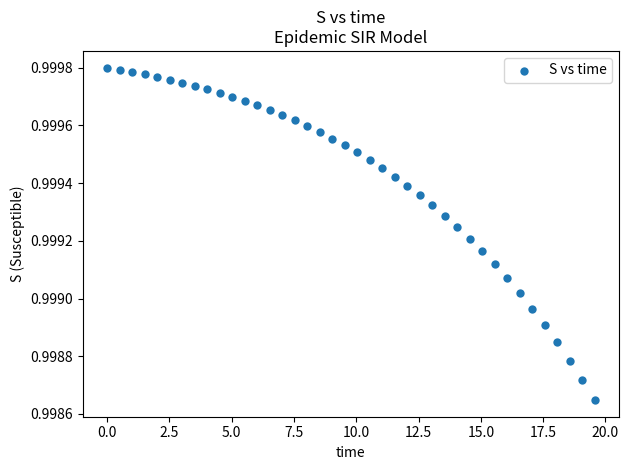

How many points are shown in the scatter plot?

40